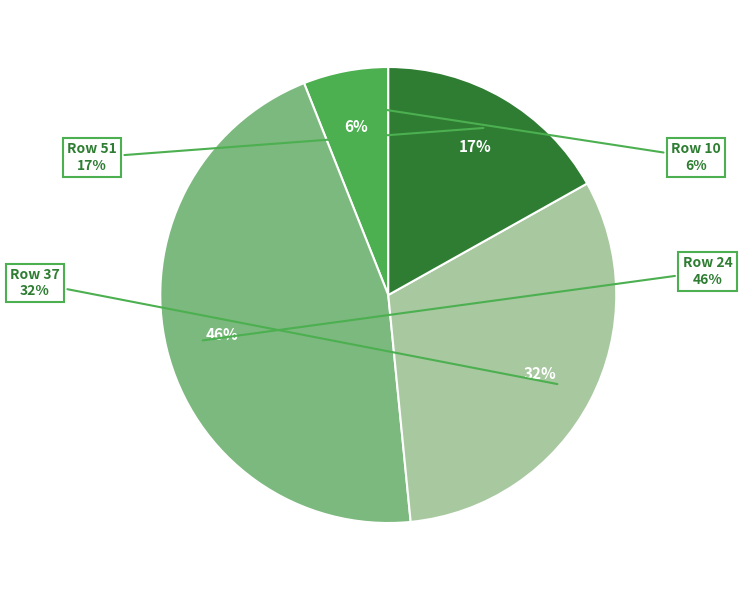

Is it true that 24 is 46% of the pie?

True